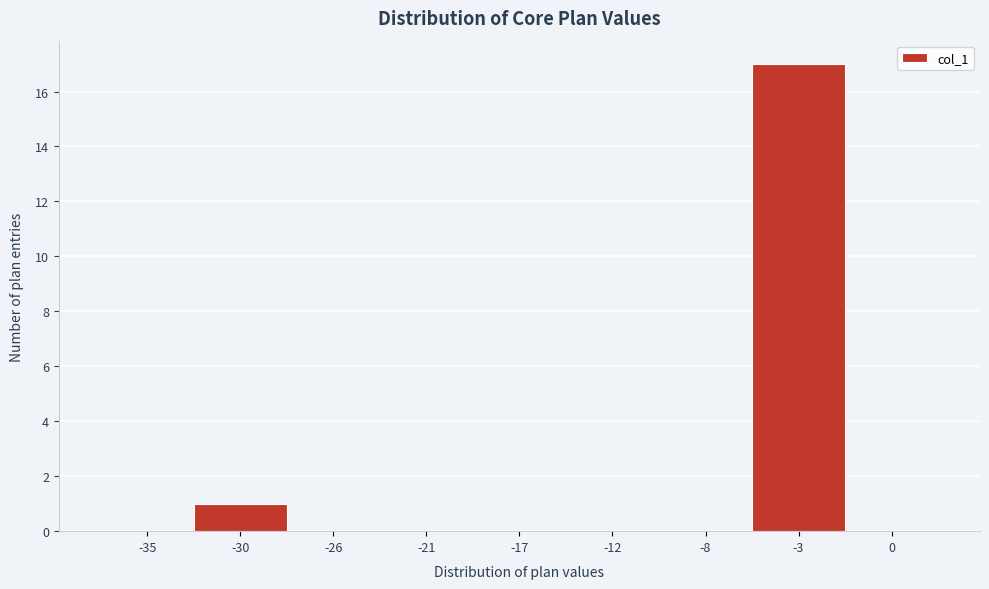

Reading left to right, transcribe all the data shown in this chart.

-35=0	-30=1	-26=0	-21=0	-17=0	-12=0	-8=0	-3=17	0=0